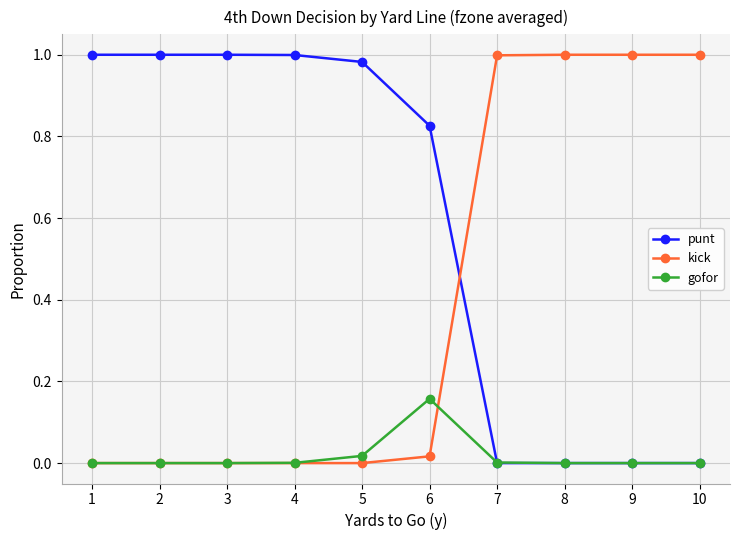

After their last crossing, which series has the higher values: punt or kick?

kick